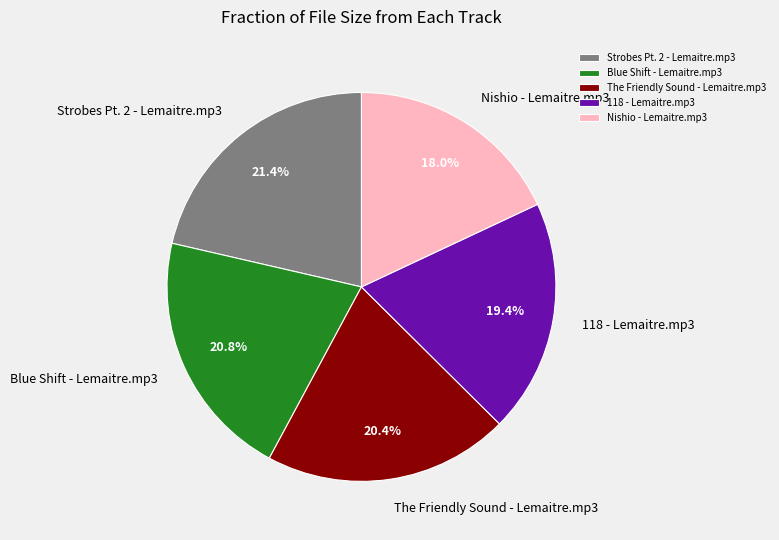

Is there a majority slice in this chart?

No